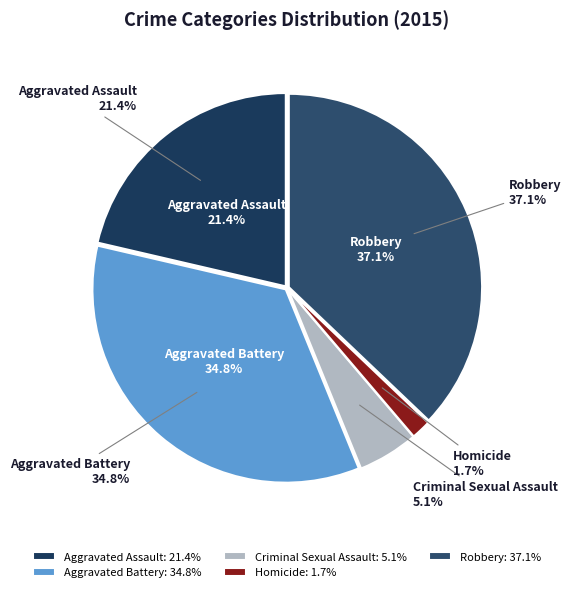

Which category has the smallest portion of the pie?

Homicide